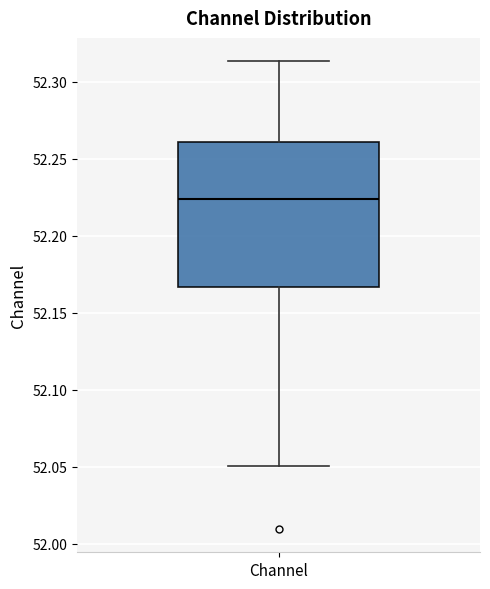

Read this box plot against the y-axis: the position of the median line, the range covered by the box, and the ends of both whiskers. The values are not printed on the chart, so give them approximately, as read against the axis.

median 52.225, box 52.165 to 52.260, whiskers 52.050 to 52.315